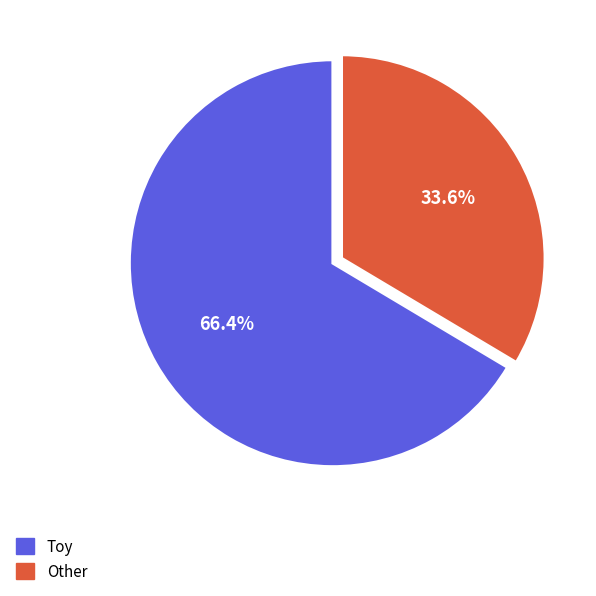

Is there any slice that represents more than half of the pie?

Yes